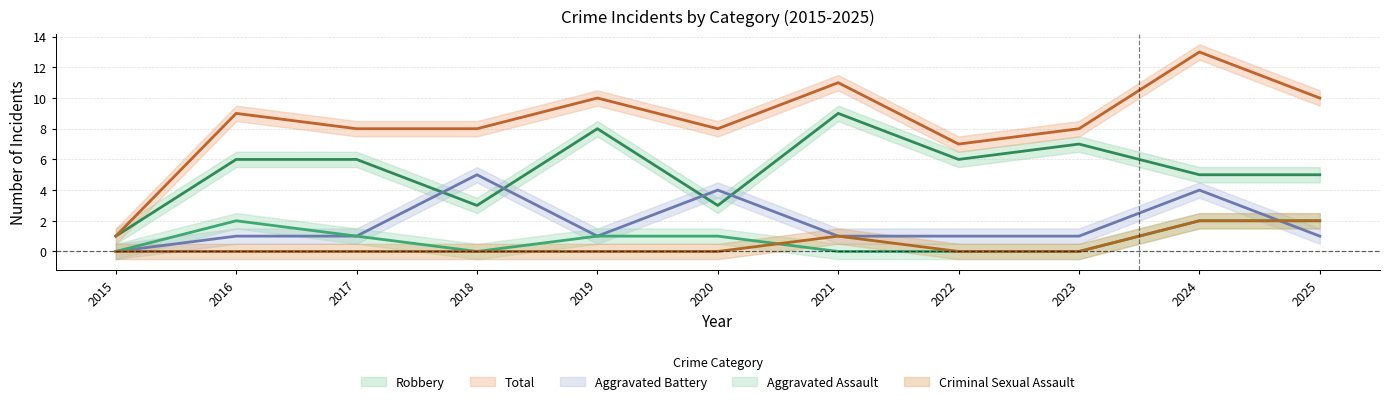

Reading left to right, transcribe all the data shown in this chart.

Aggravated Assault: 2015=0	2016=2	2017=1	2018=0	2019=1	2020=1	2021=0	2022=0	2023=0	2024=2	2025=2
Aggravated Battery: 2015=0	2016=1	2017=1	2018=5	2019=1	2020=4	2021=1	2022=1	2023=1	2024=4	2025=1
Criminal Sexual Assault: 2015=0	2016=0	2017=0	2018=0	2019=0	2020=0	2021=1	2022=0	2023=0	2024=2	2025=2
Robbery: 2015=1	2016=6	2017=6	2018=3	2019=8	2020=3	2021=9	2022=6	2023=7	2024=5	2025=5
Total: 2015=1	2016=9	2017=8	2018=8	2019=10	2020=8	2021=11	2022=7	2023=8	2024=13	2025=10